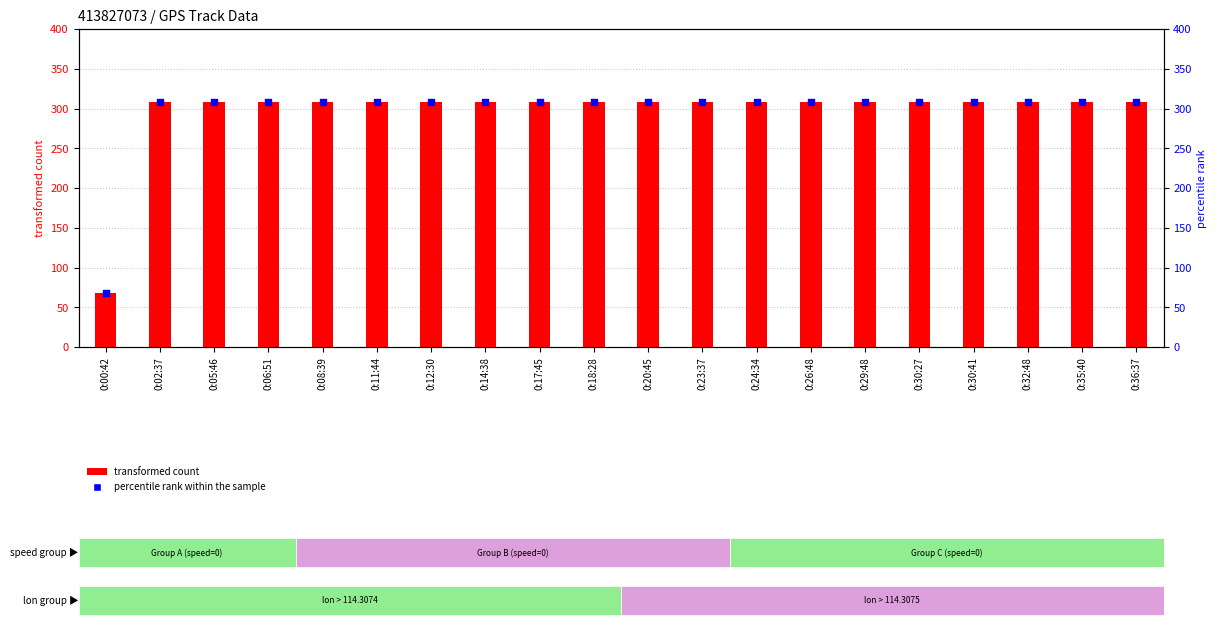

At how many categories does at least one series exceed 293?

19